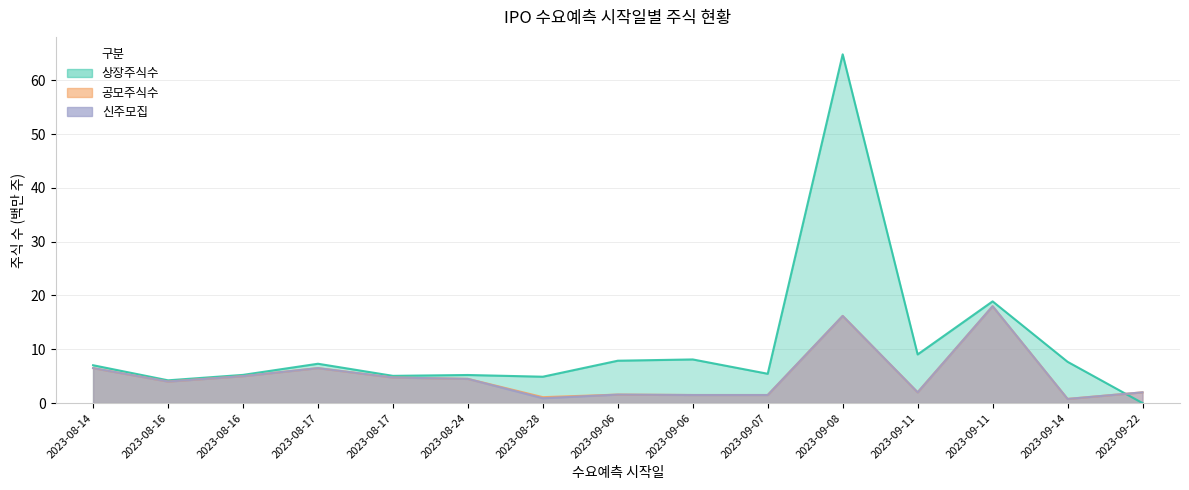

What is the total value across all series at 2023-08-24?

14.2